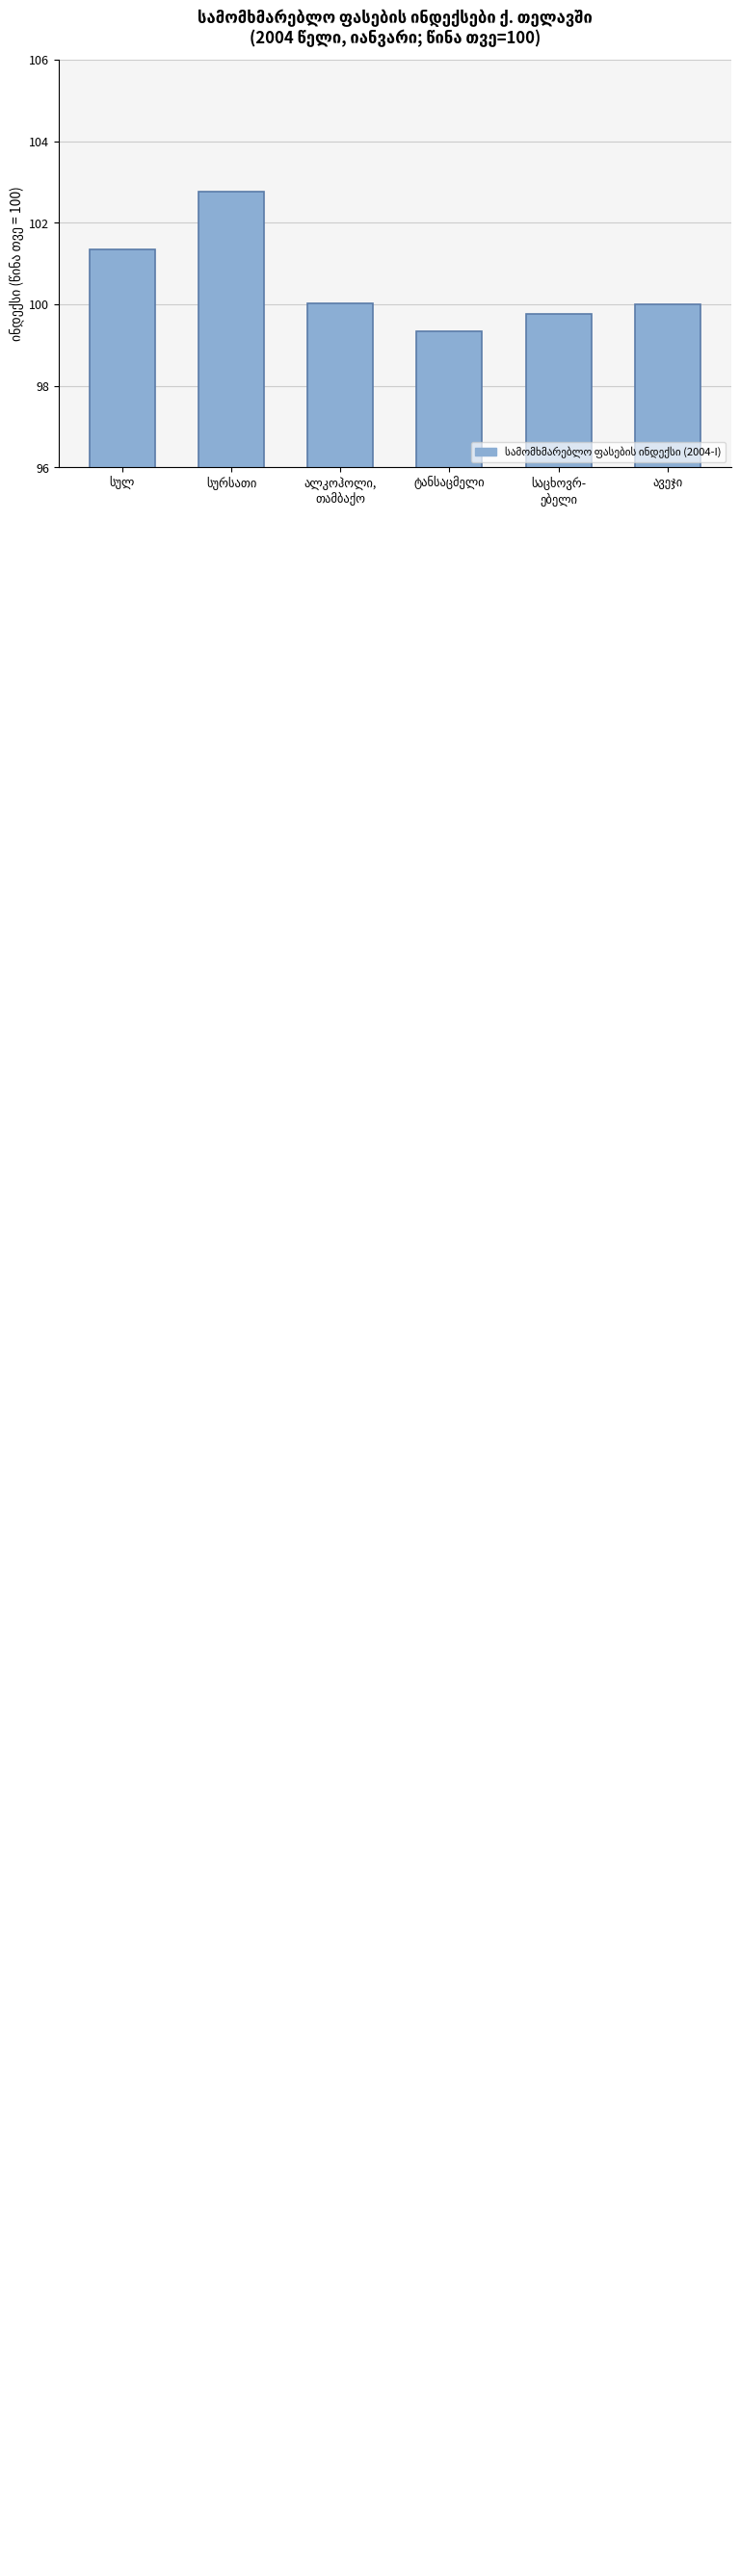

What is the average value?

100.5